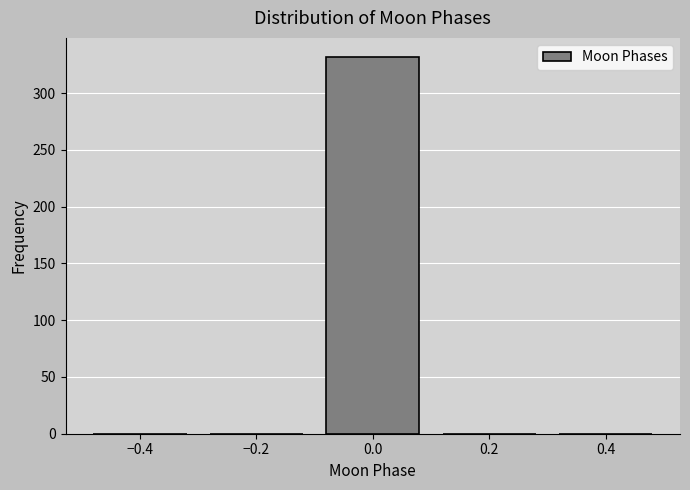

Over which range of the x-axis is the bar tallest?

-0.1 to 0.1